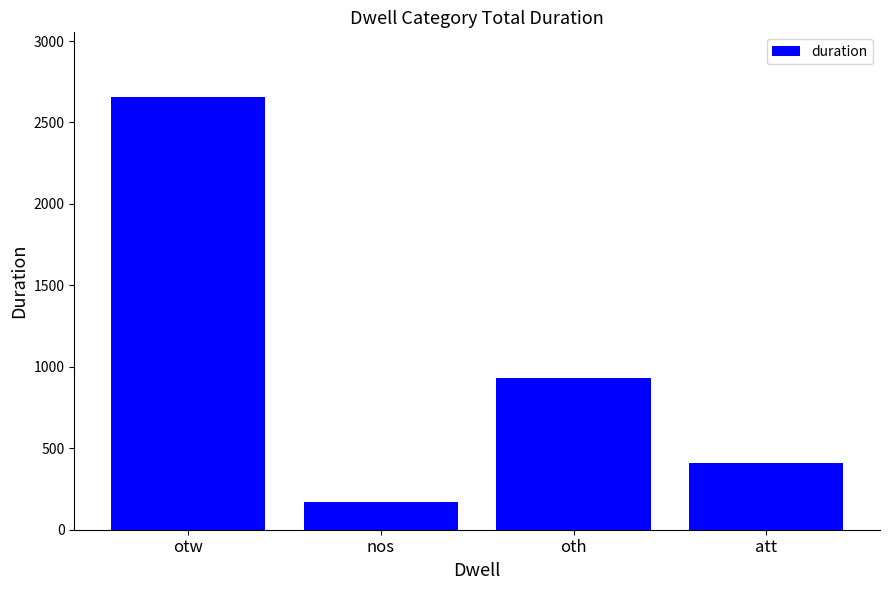

The chart shows a value of 932 at oth. True or false?

True